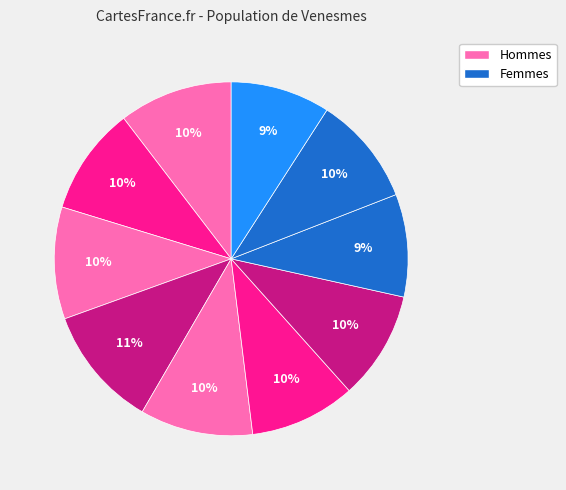

To the nearest percent, what is the average slice percentage?

10%